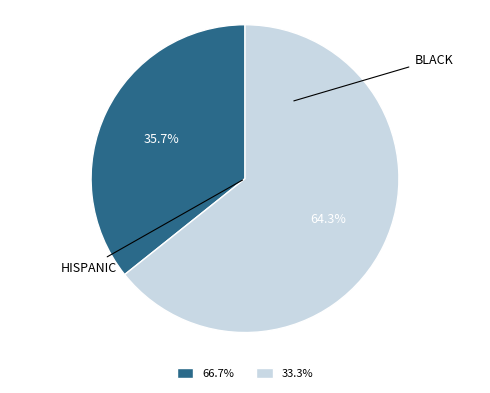

Does any single category account for the majority?

Yes